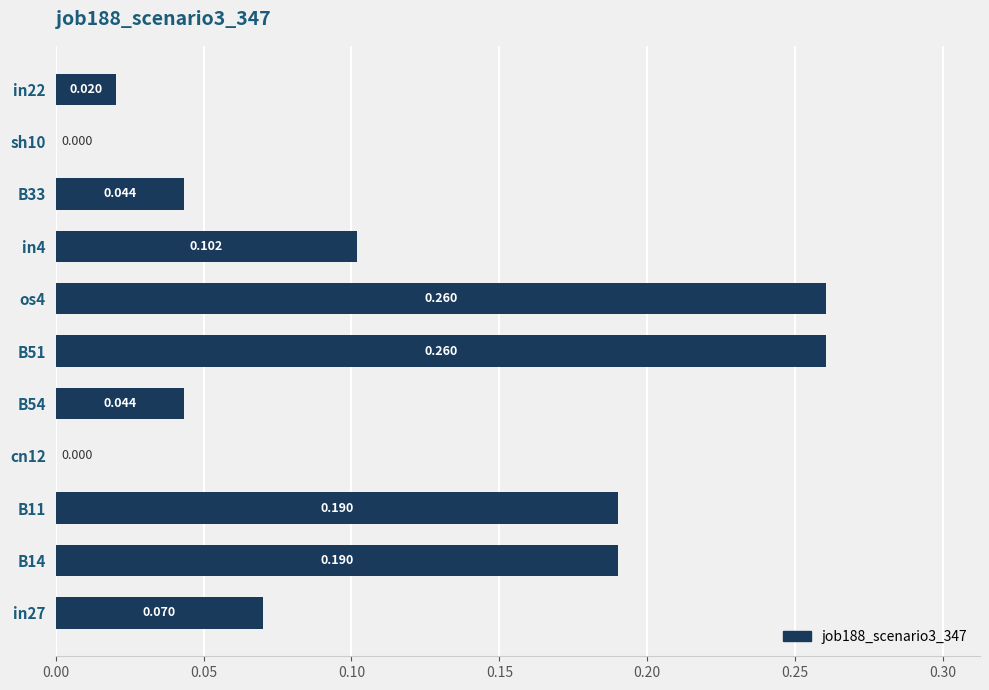

How many data points are above 0?

9